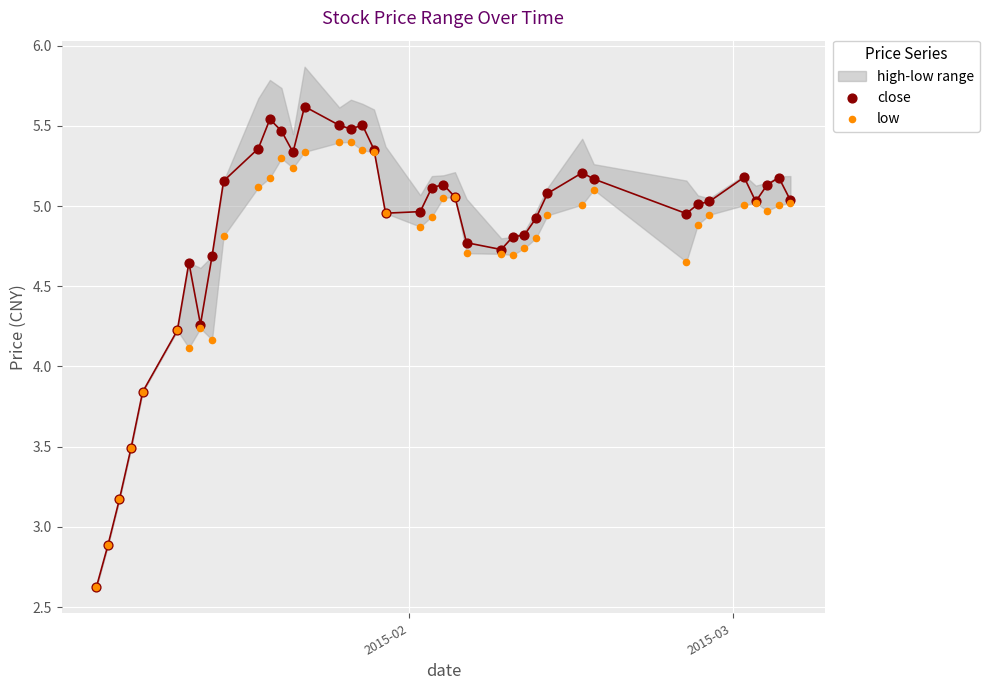

Which series has the widest spread of Y values?

close